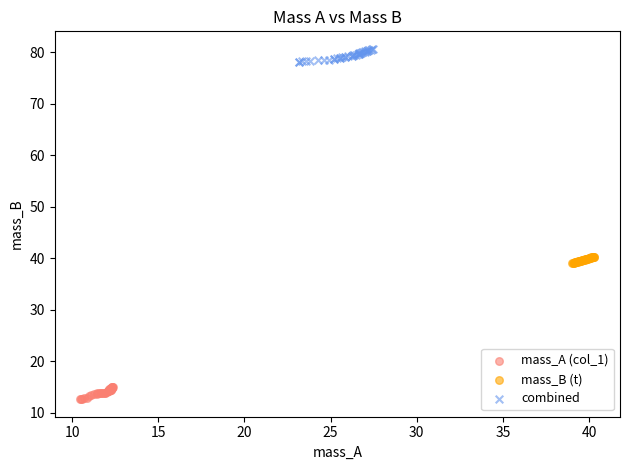

Which series contains the highest Y value?

combined